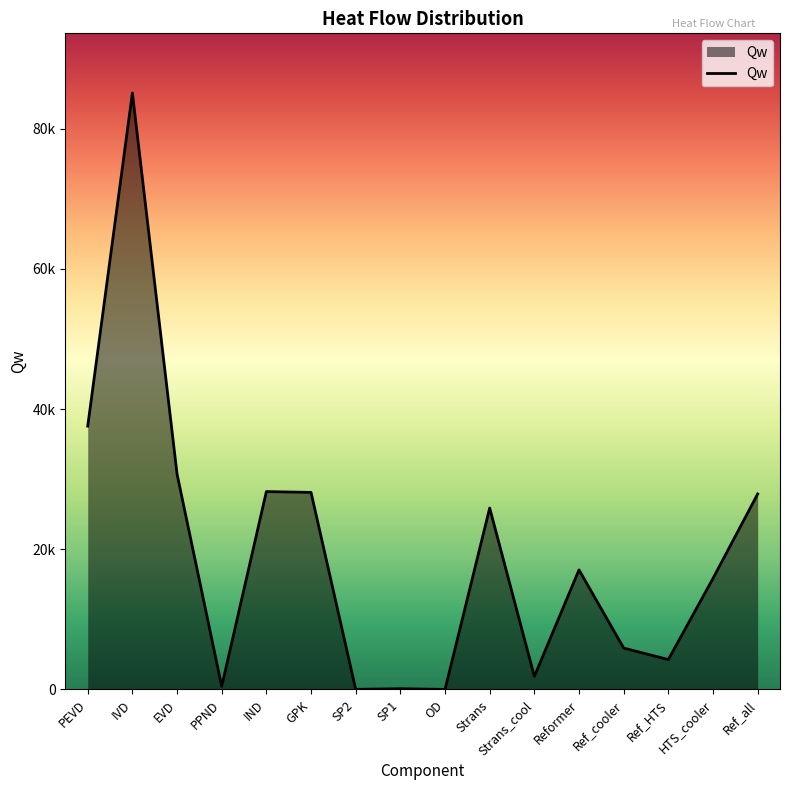

Is this an area chart (filled region under the line)?

Yes